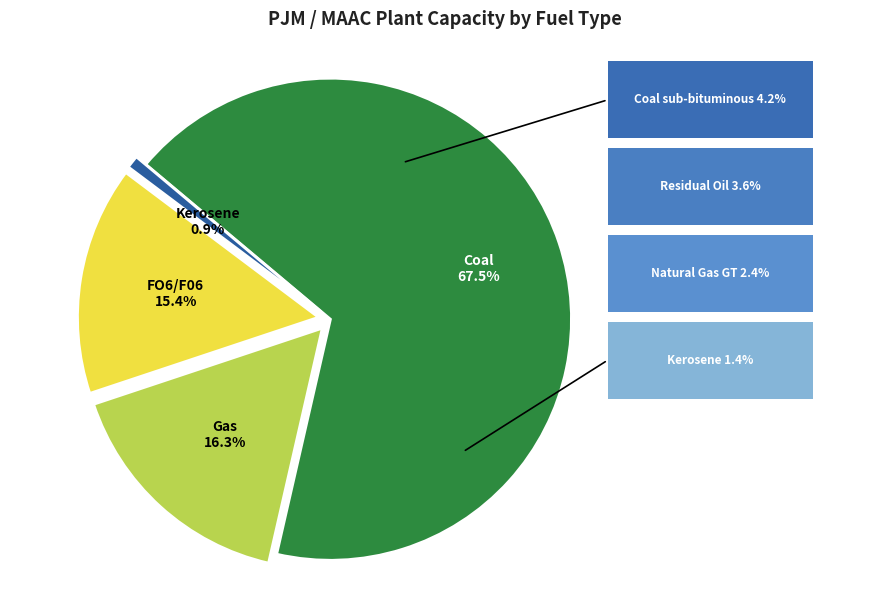

Is there any slice that represents more than half of the pie?

Yes